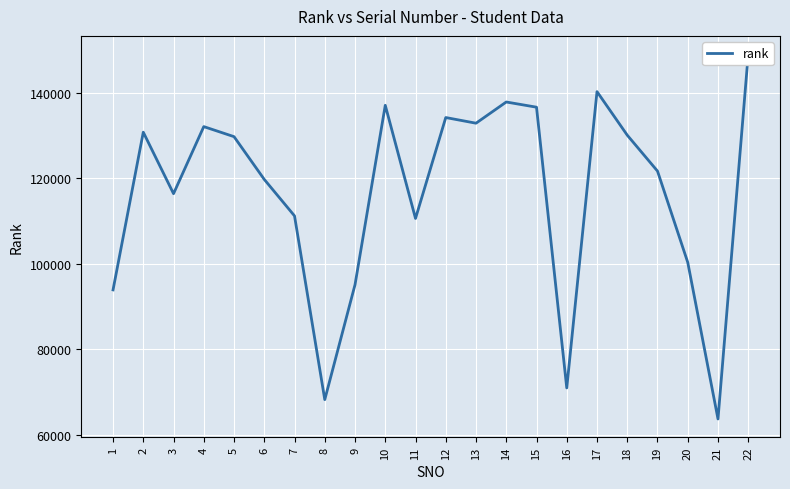

What is the change in value from 11 to 14?

+27247